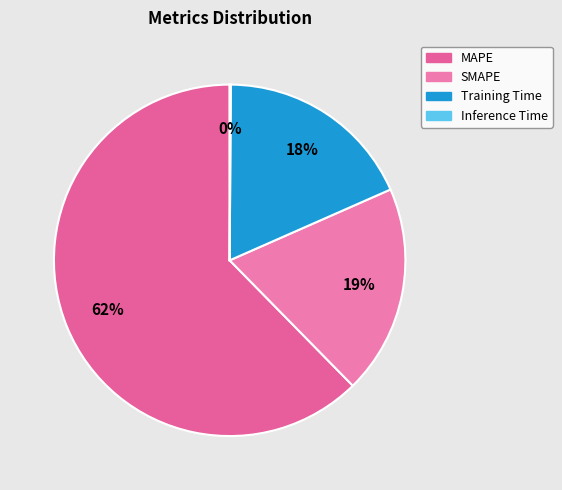

How many slices are in this pie chart?

4